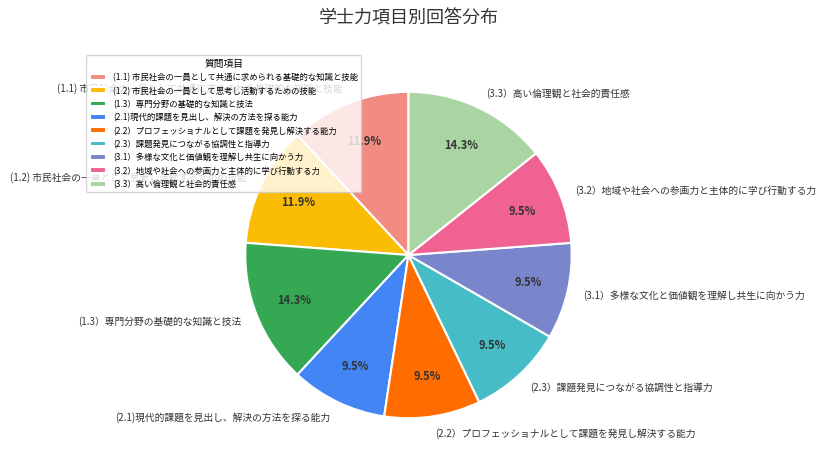

How many segments does this pie chart have?

9